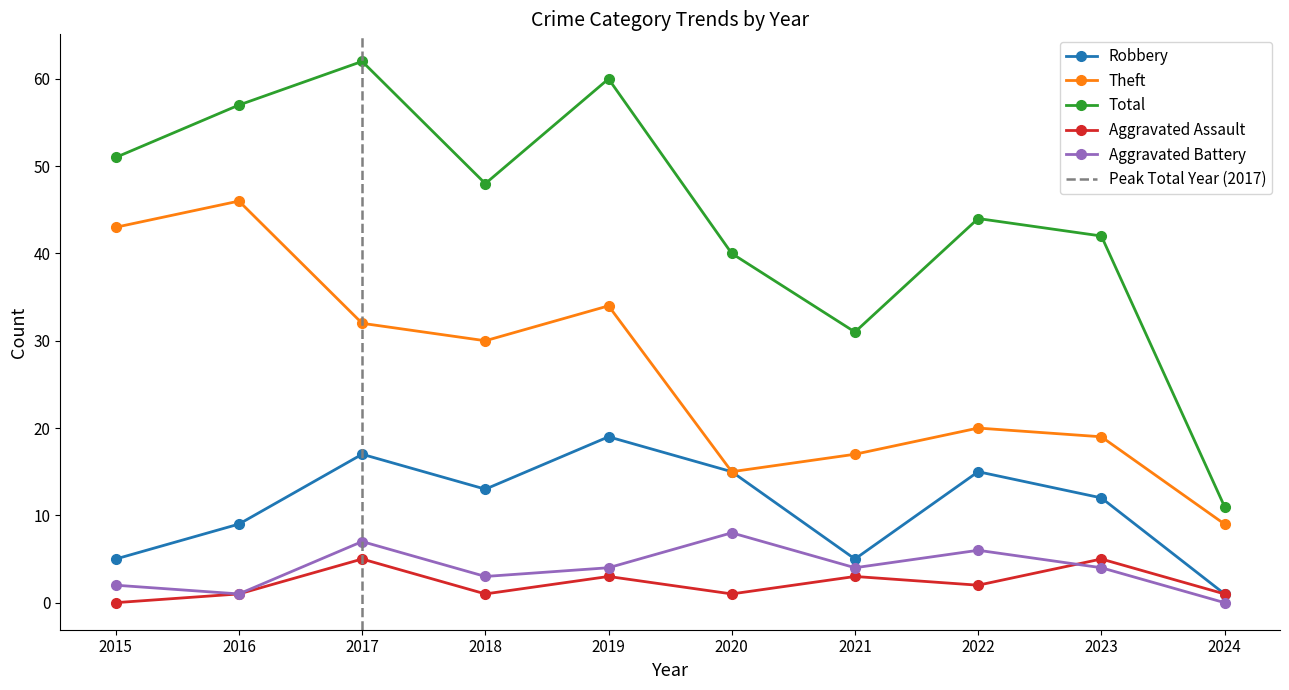

Is it true that Total equals 17 at 2024?

False